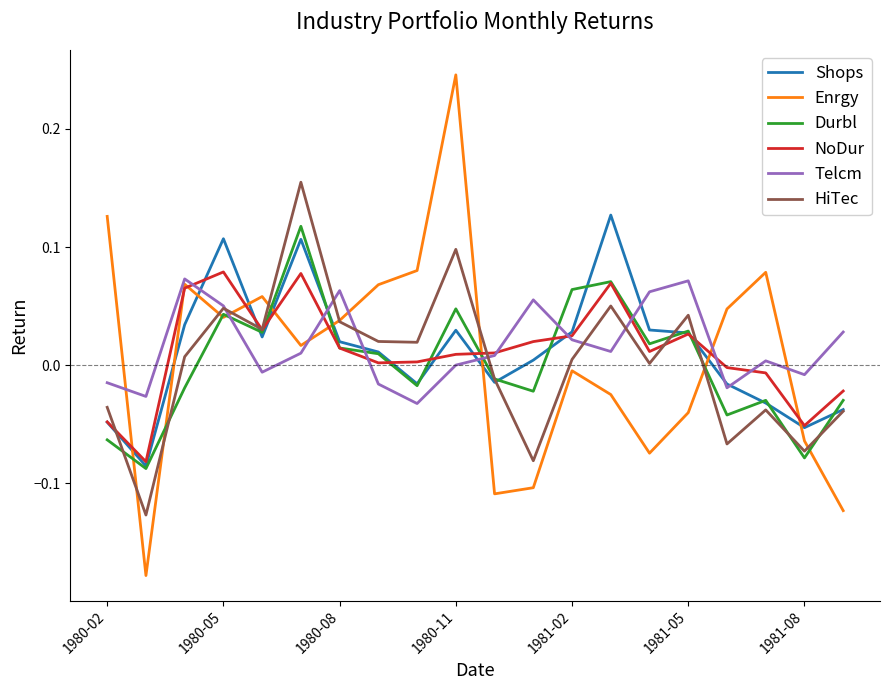

The value of NoDur at 1980-02 is -0.1. True or false?

False